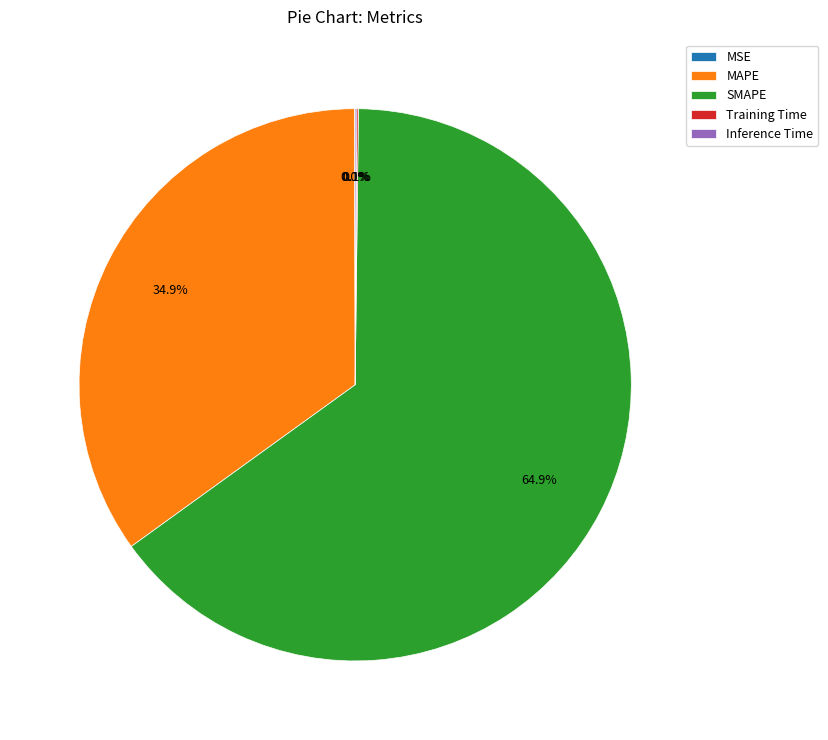

Is it true that SMAPE is 79% of the pie?

False